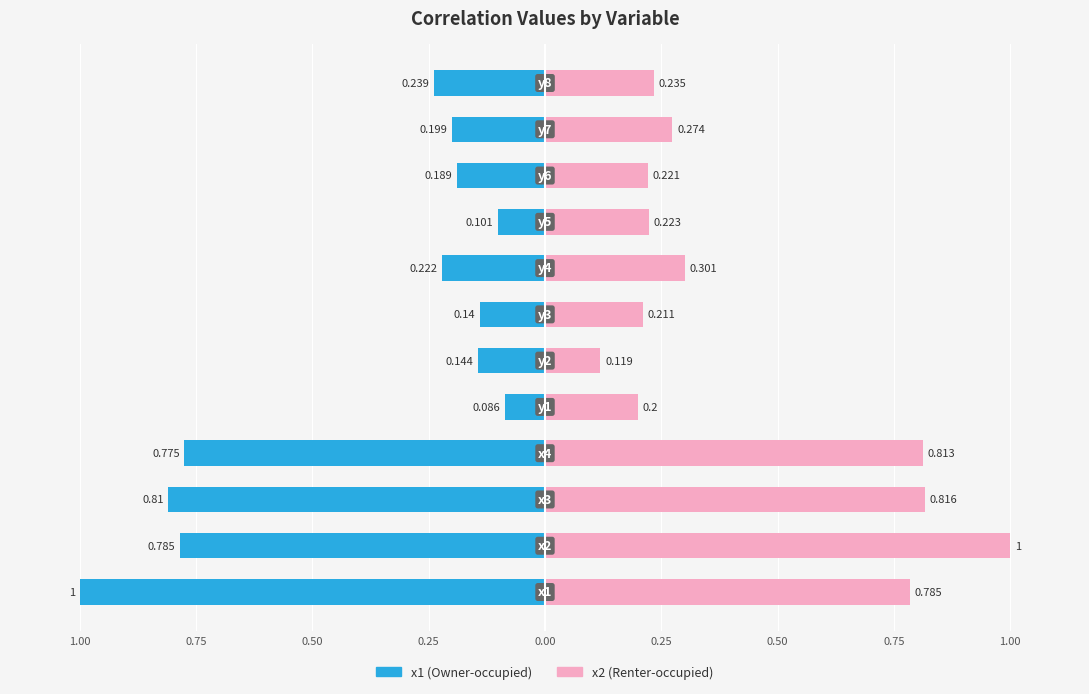

The x1 series shows -0.5 at 0.25. True or false?

False